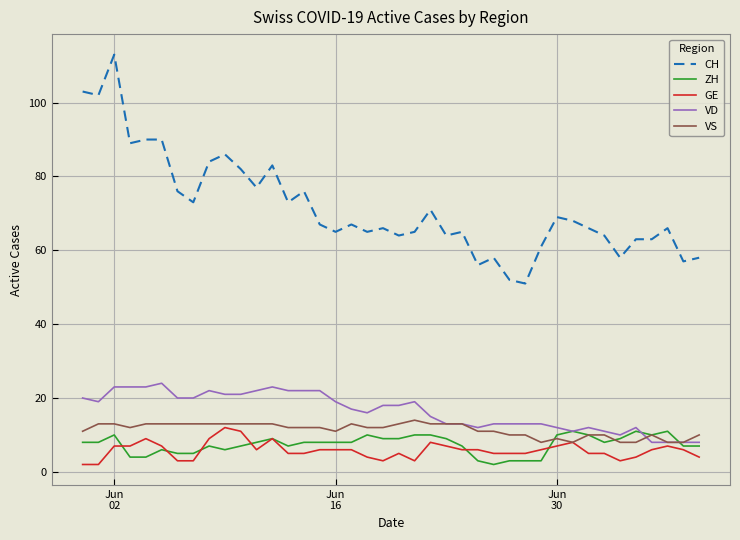

Which series has the largest total across all categories?

CH